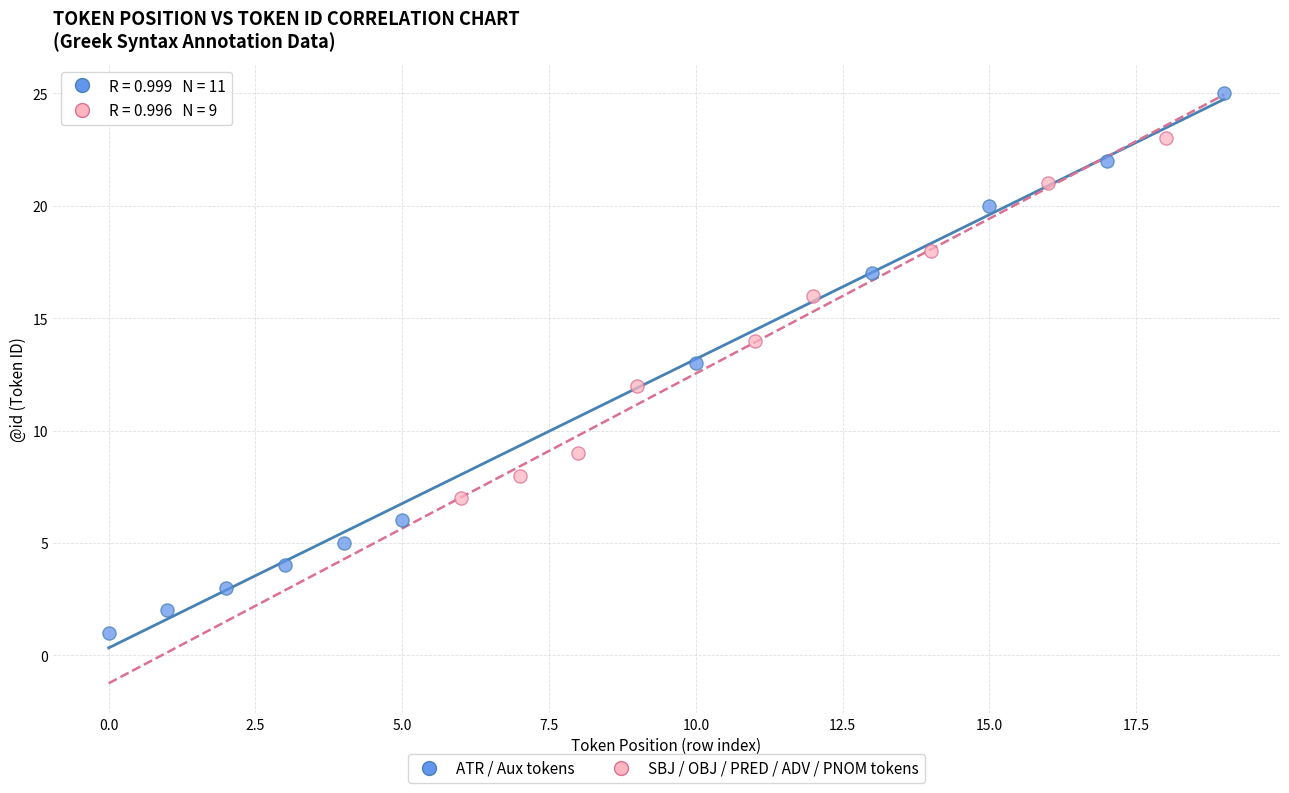

Which series contains the lowest Y value?

ATR / Aux tokens